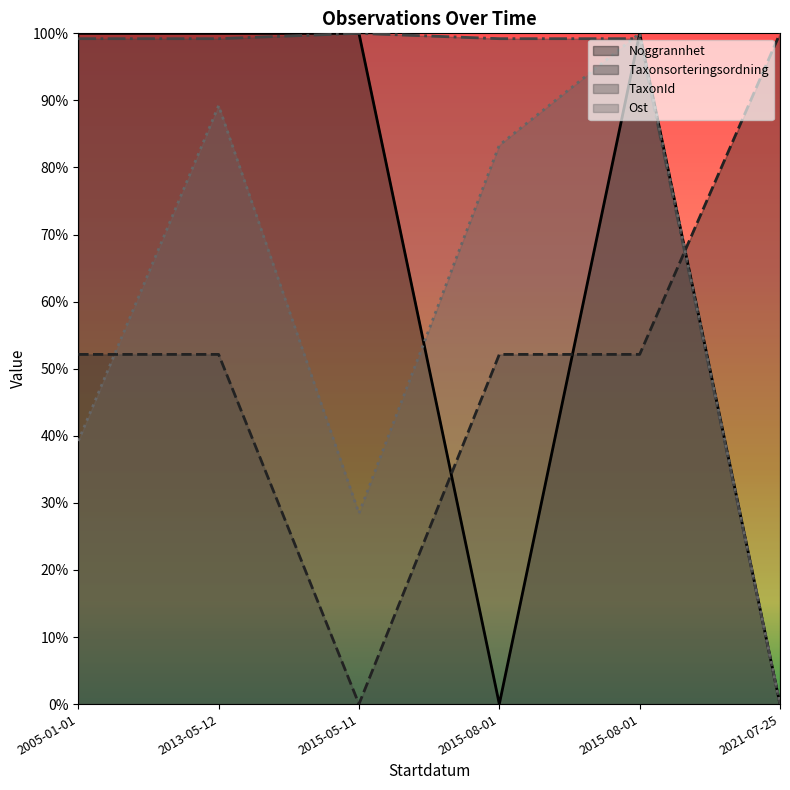

True or false: TaxonId and Taxonsorteringsordning intersect in this chart.

True